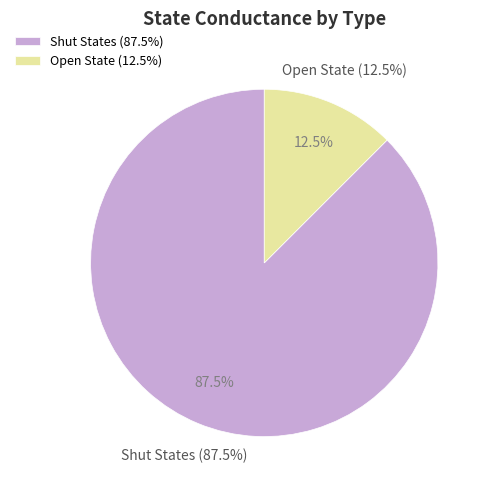

Is it true that RA (shut) is 0% of the pie?

True